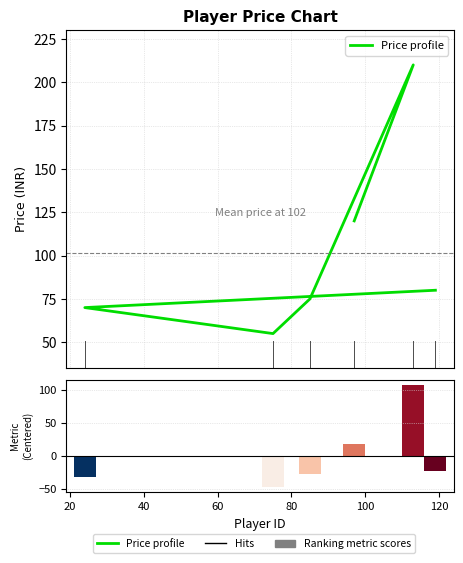

True or false: Price profile has a value of 119.9 at 80.

False